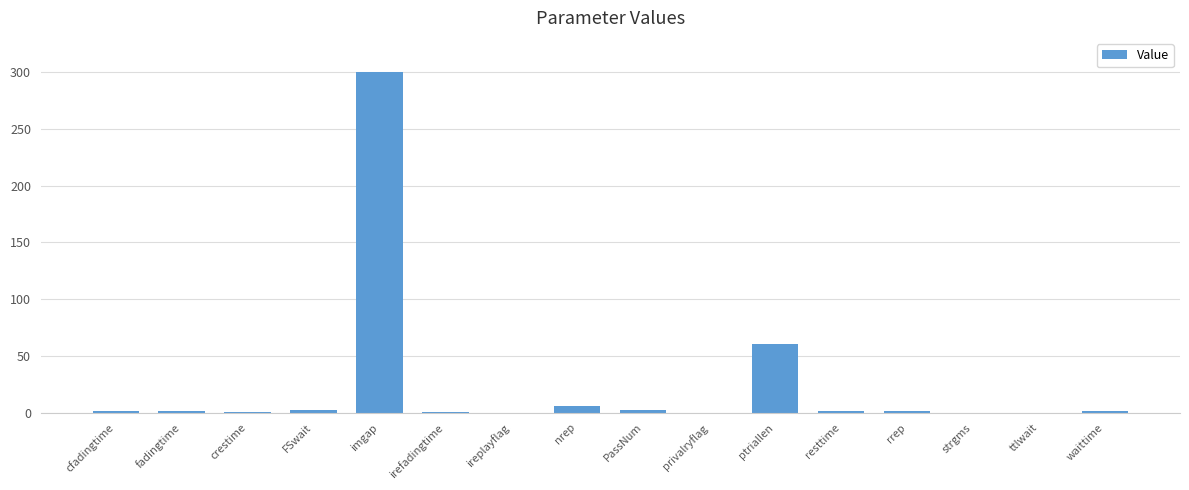

What is the sum of all values?

375.7